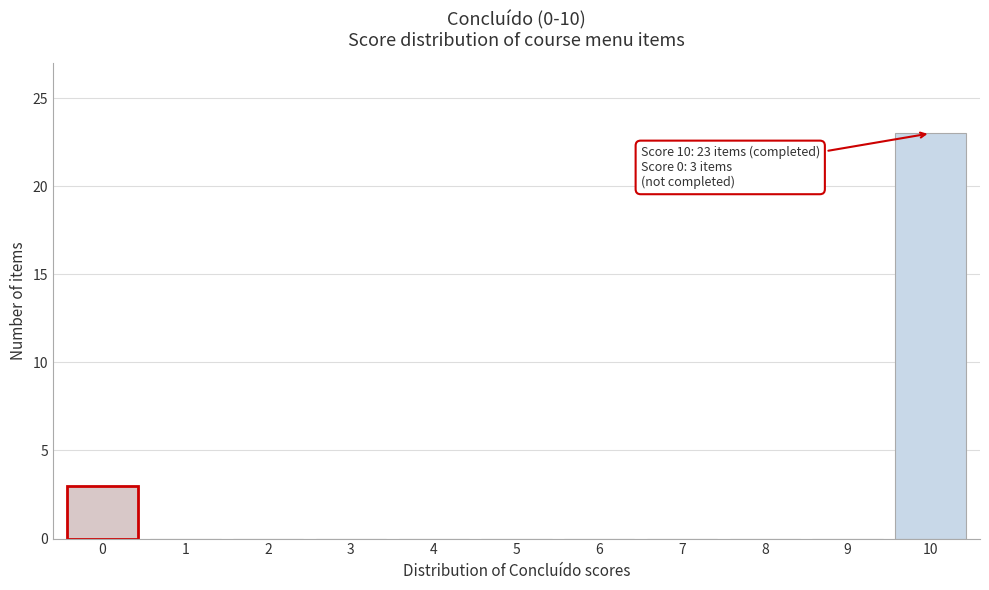

Reading left to right, extract all data points from this chart.

0=3	1=0	2=0	3=0	4=0	5=0	6=0	7=0	8=0	9=0	10=23